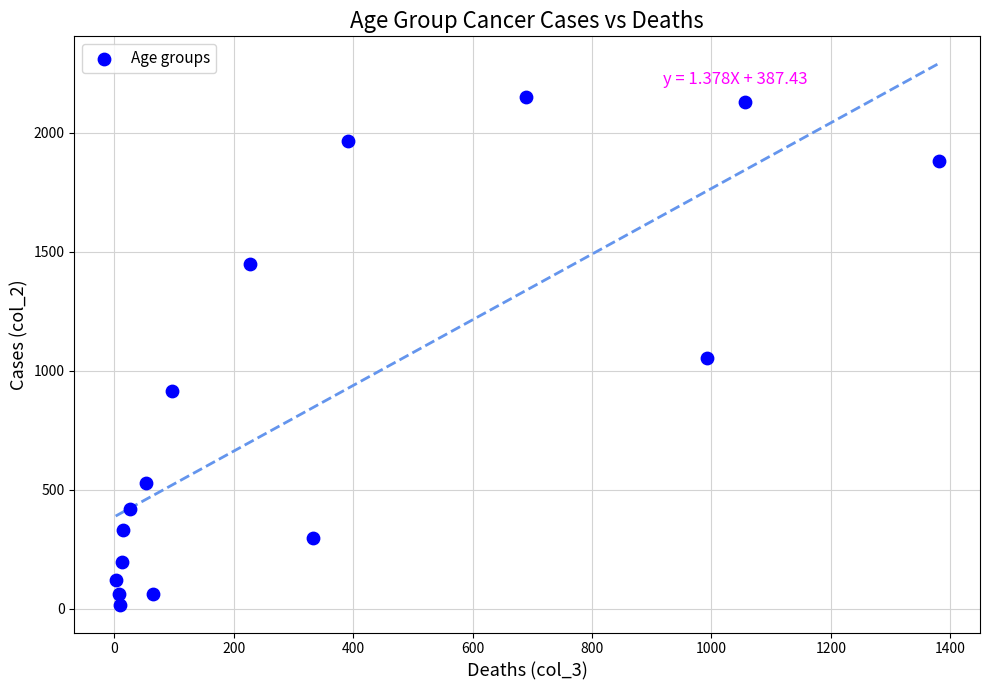

What Y value in the scatter plot is closest to 1083?

1053